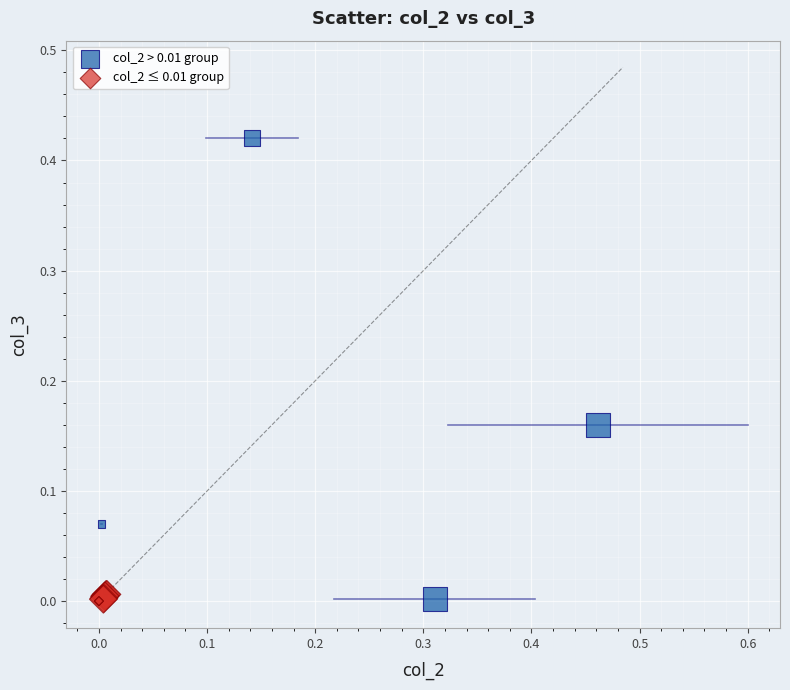

What are all the series names shown in the legend?

col_2 > 0.01 group, col_2 ≤ 0.01 group